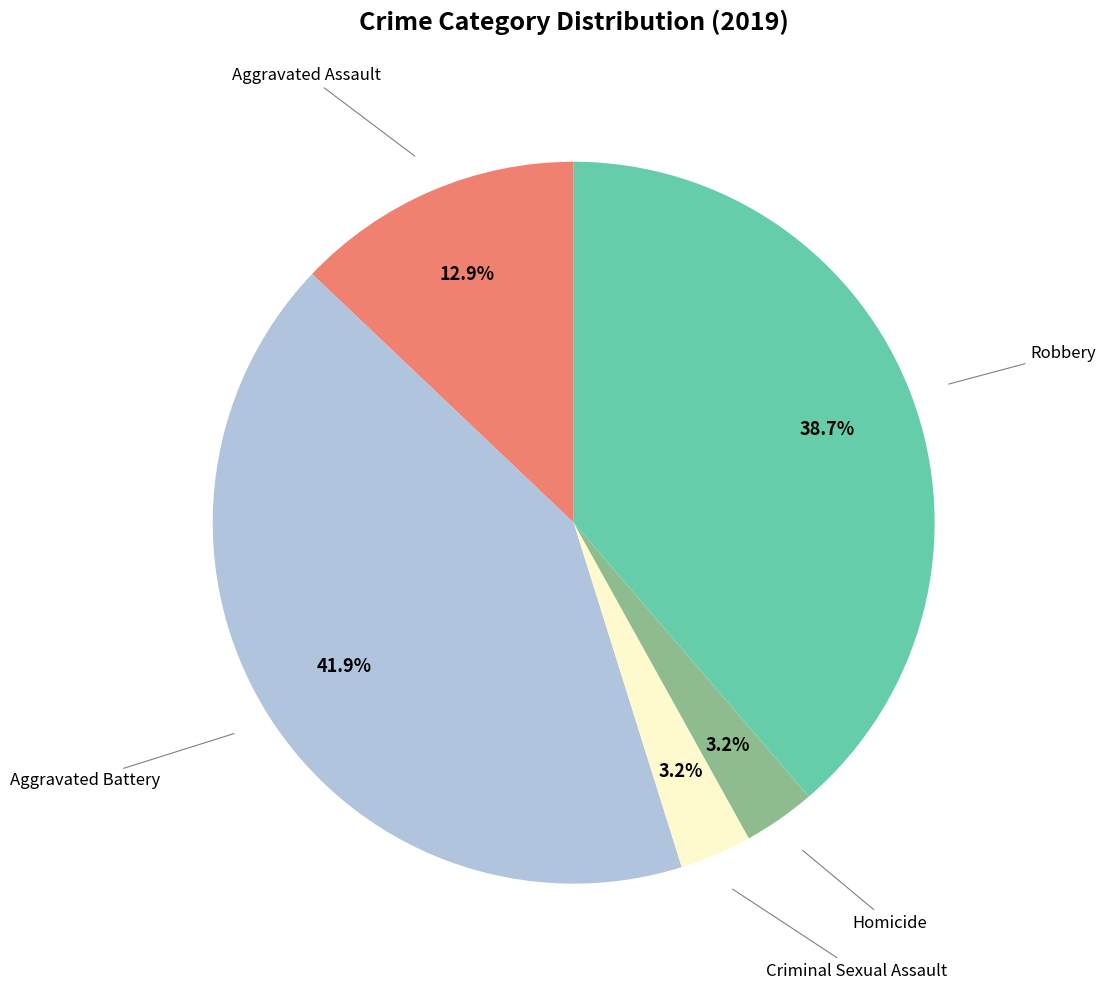

Does any single category account for the majority?

No